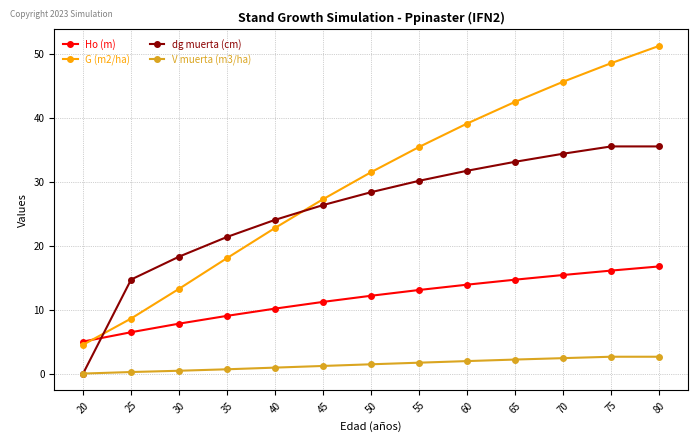

The dg muerta (cm) series shows 13.0 at 65. True or false?

False